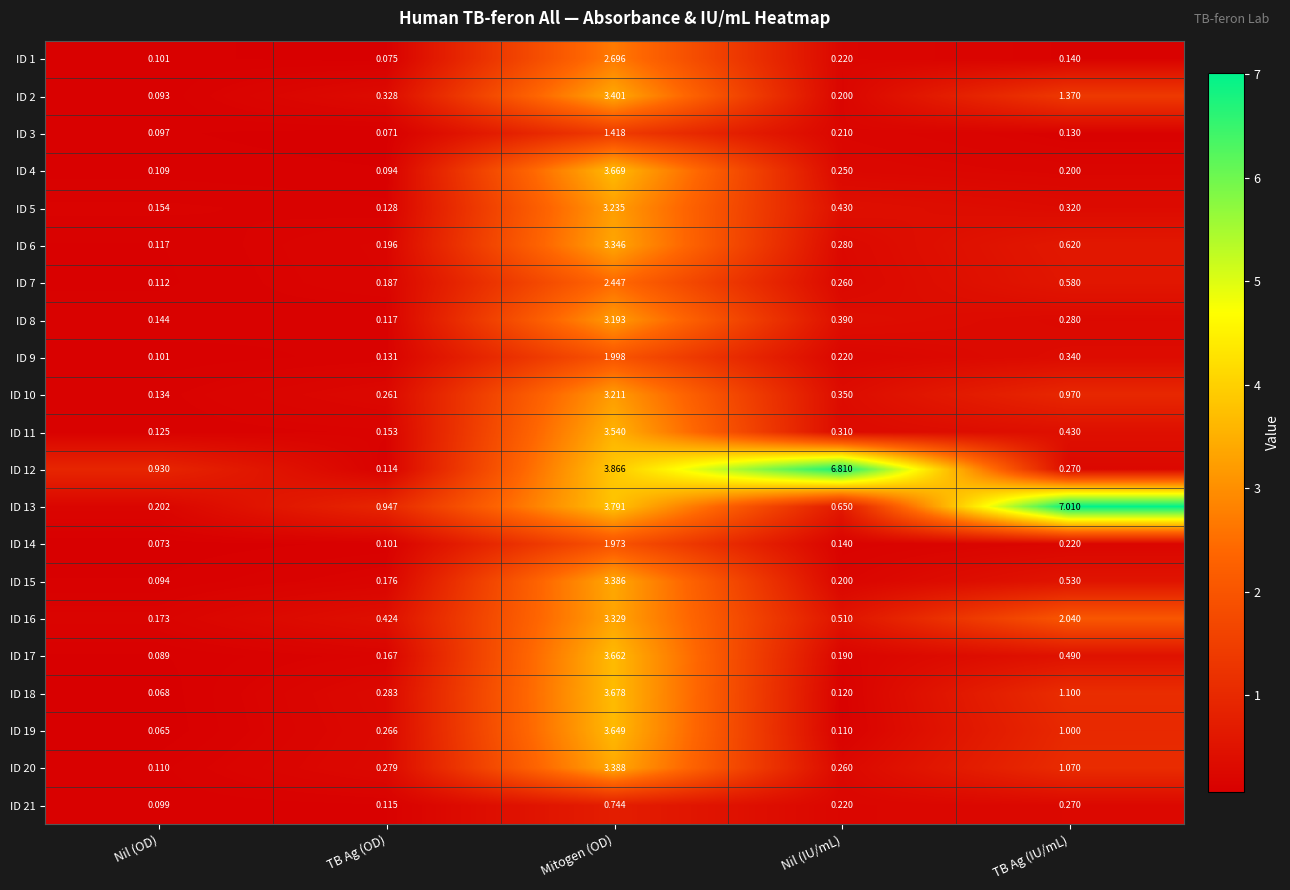

At which label is ID 1 closest to 1?

Nil (IU/mL)